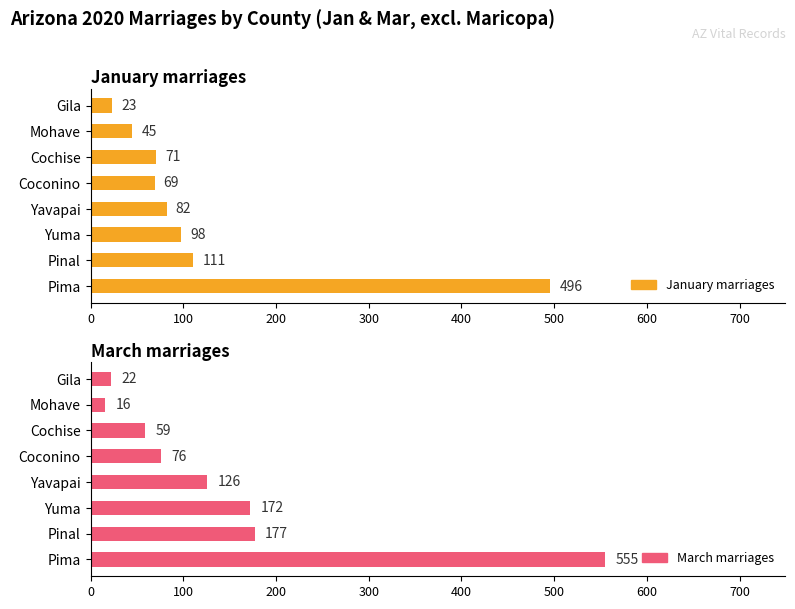

The March marriages series shows 4 at Mohave. True or false?

False